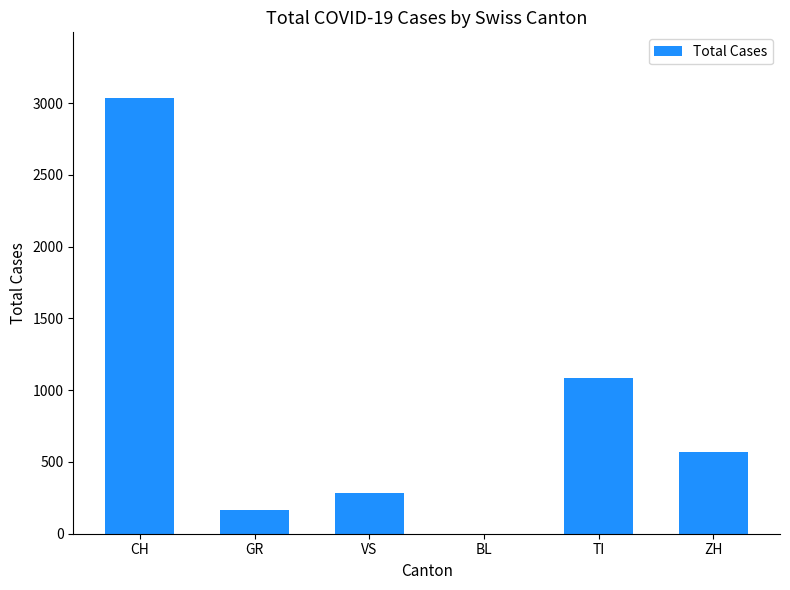

The chart shows a value of 232 at ZH. True or false?

False